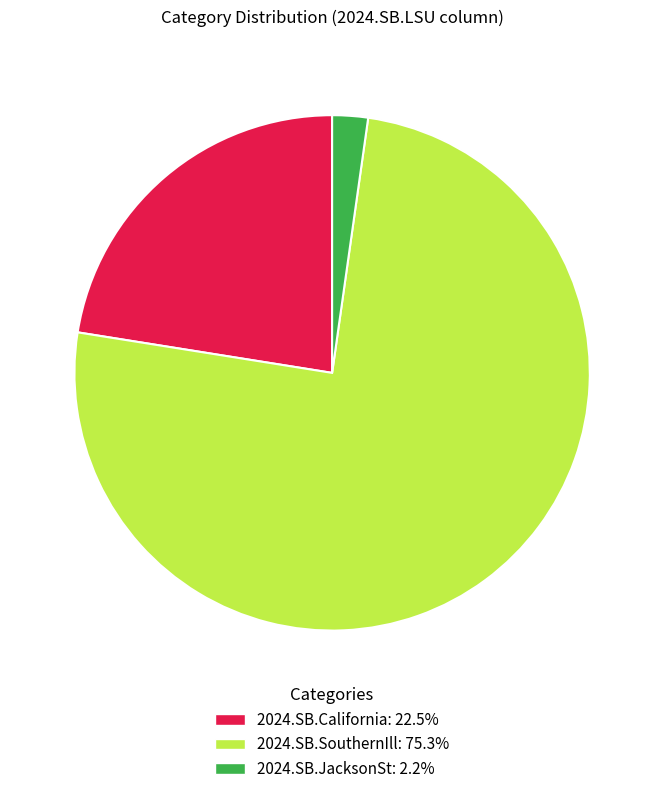

Between 2024.SB.California and 2024.SB.SouthernIll, which is larger?

2024.SB.SouthernIll